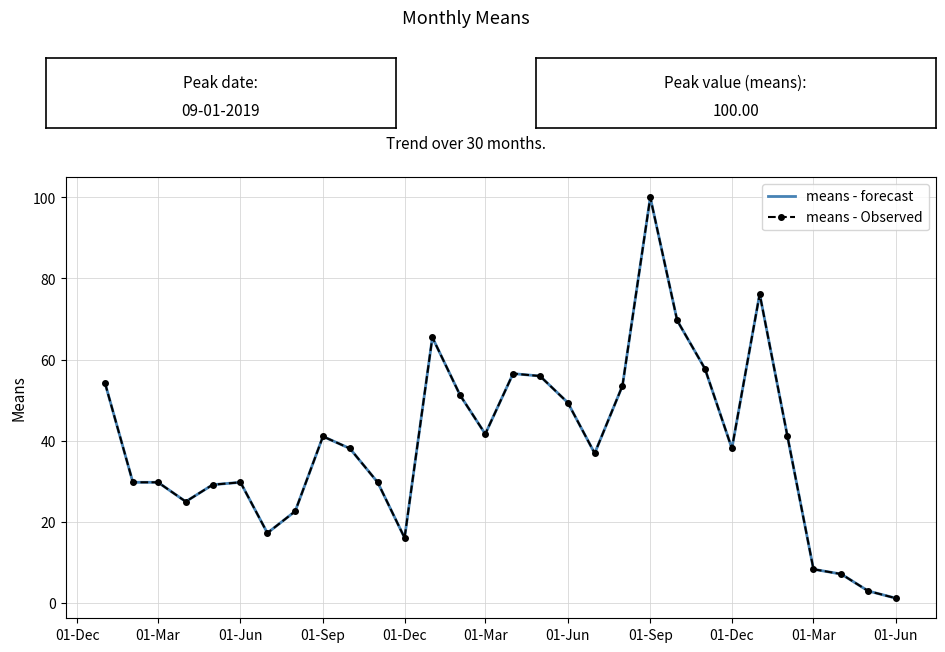

True or false: means - forecast and means - Observed intersect in this chart.

False